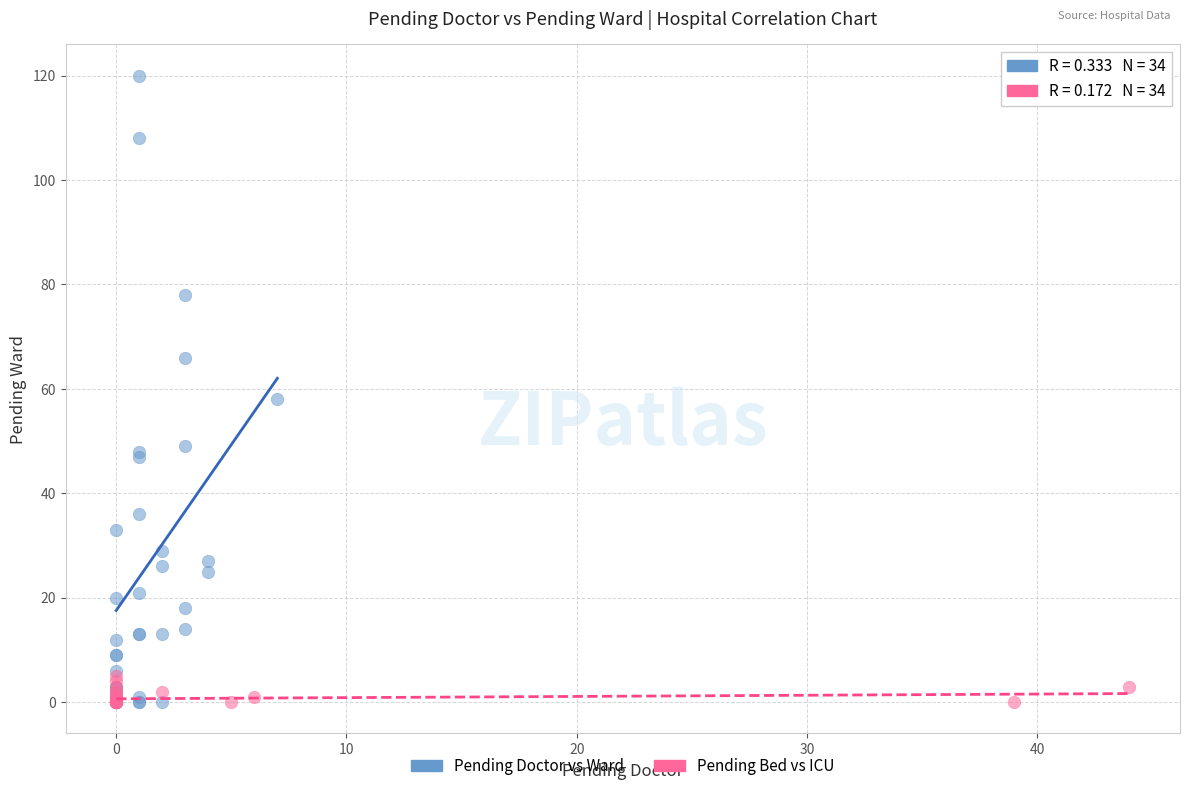

What are all the series names shown in the legend?

Pending Doctor vs Ward, Pending Bed vs ICU